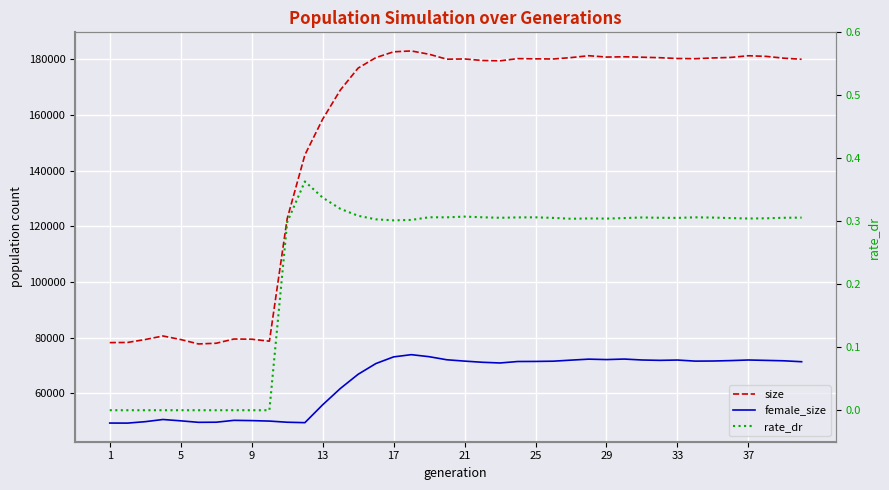

What are all the series names shown in the legend?

size, female_size, rate_dr